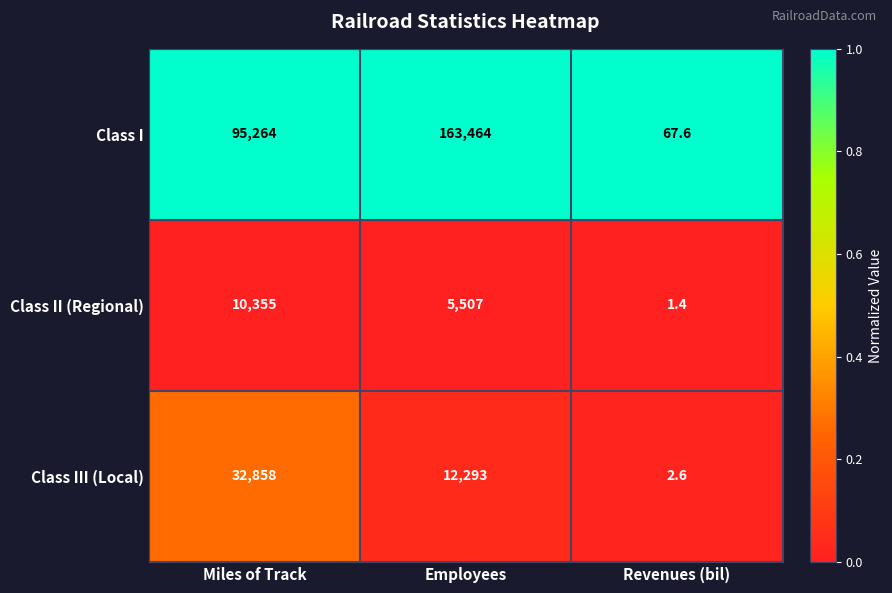

Which label corresponds to the smallest value in the chart?

Revenues (bil)